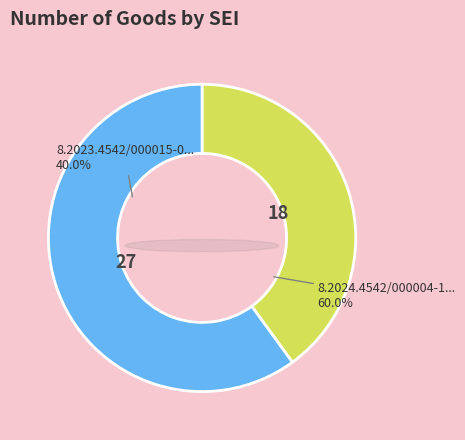

True or false: 8.2023.4542/000015-0 accounts for 40% of the total.

True